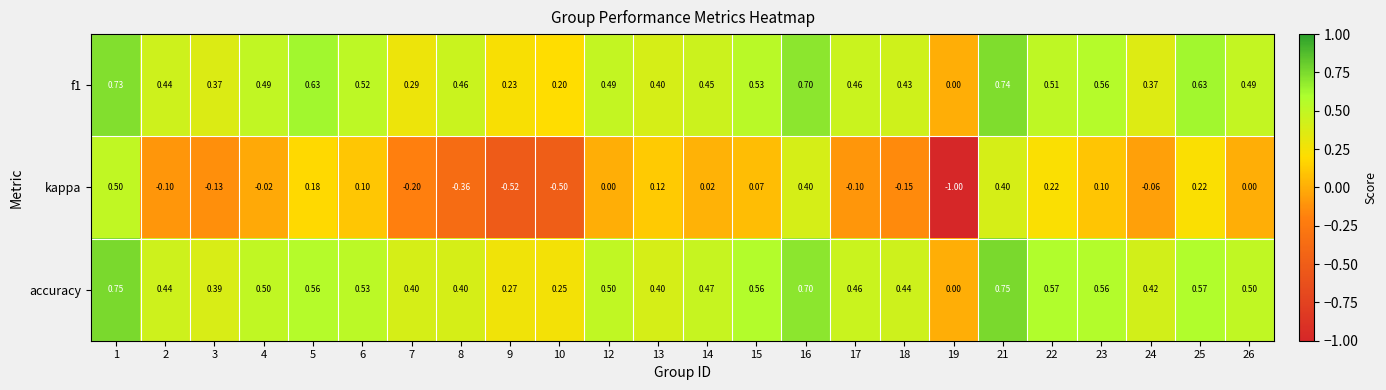

Which series has the widest spread of values?

kappa